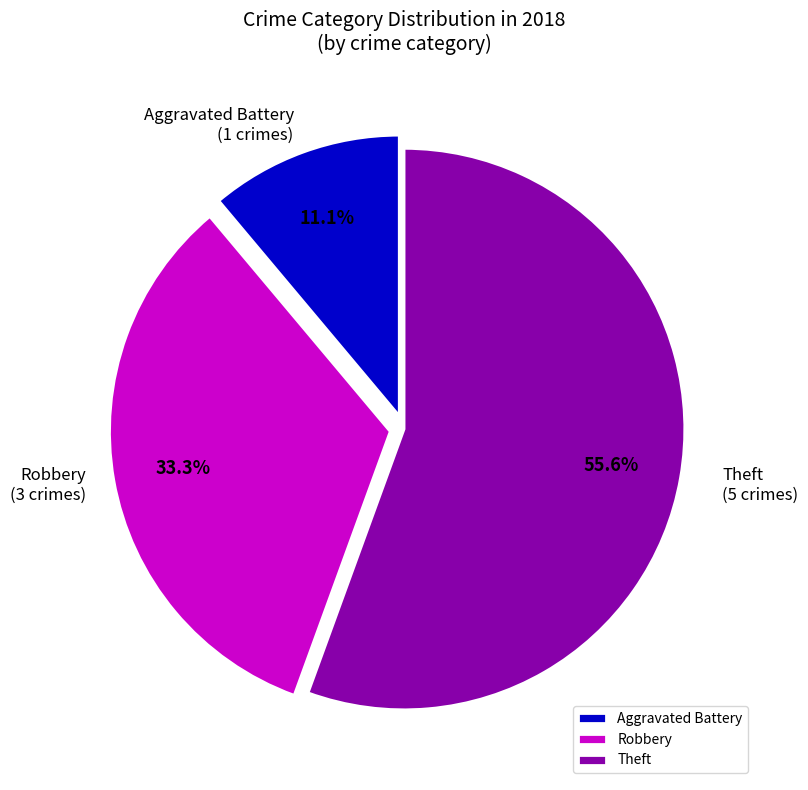

To the nearest percent, what is the difference between the largest and smallest slice percentages?

44%